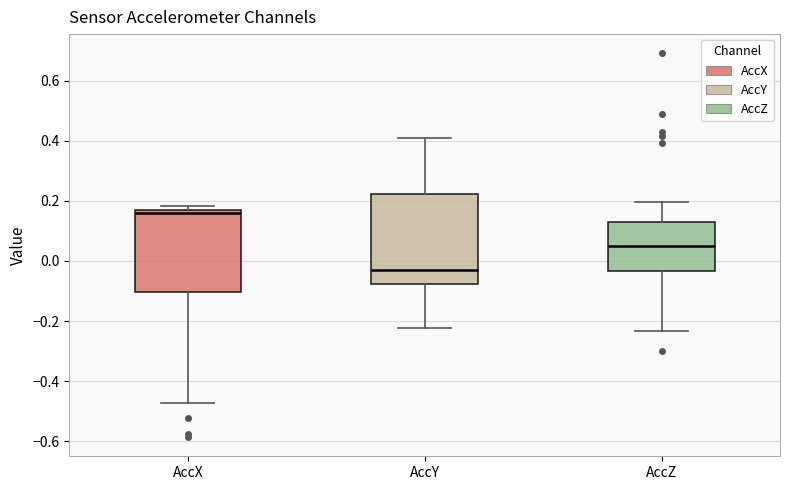

Which box has the highest median line?

AccX